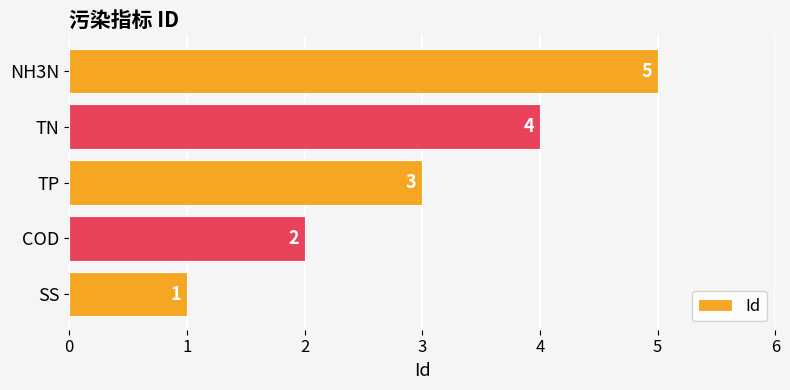

The value at SS is 1. True or false?

True